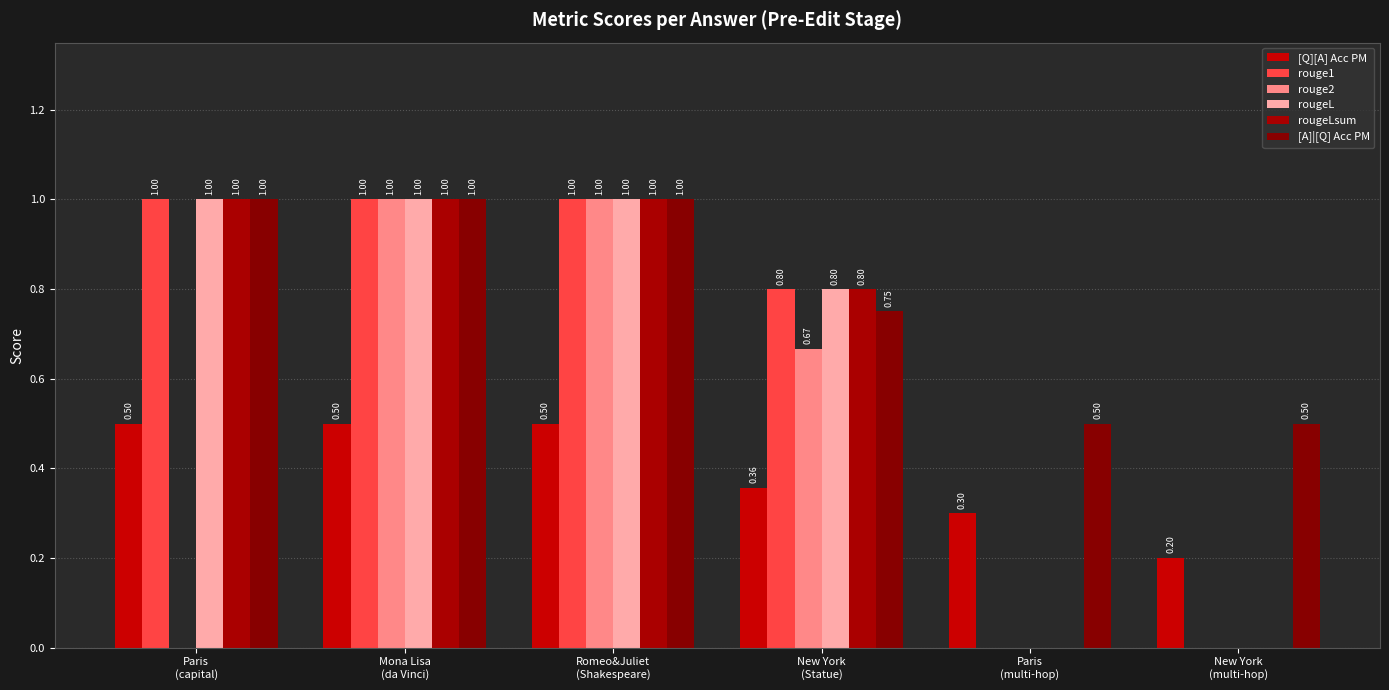

List the series in order of their peak value, lowest first.

[Q][A] Acc PM, rouge1, rouge2, rougeL, rougeLsum, [A]|[Q] Acc PM